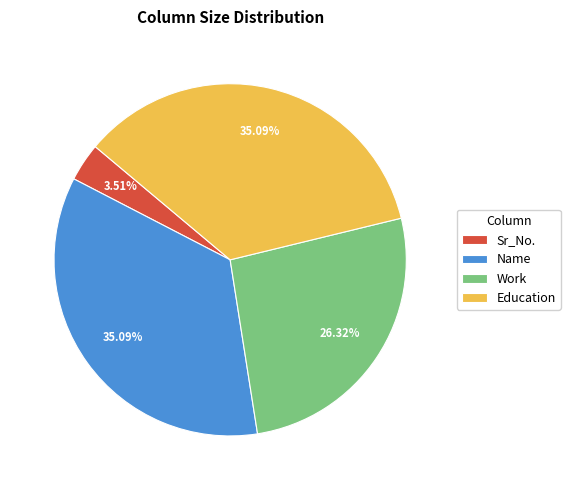

Count the number of slices in the pie.

4